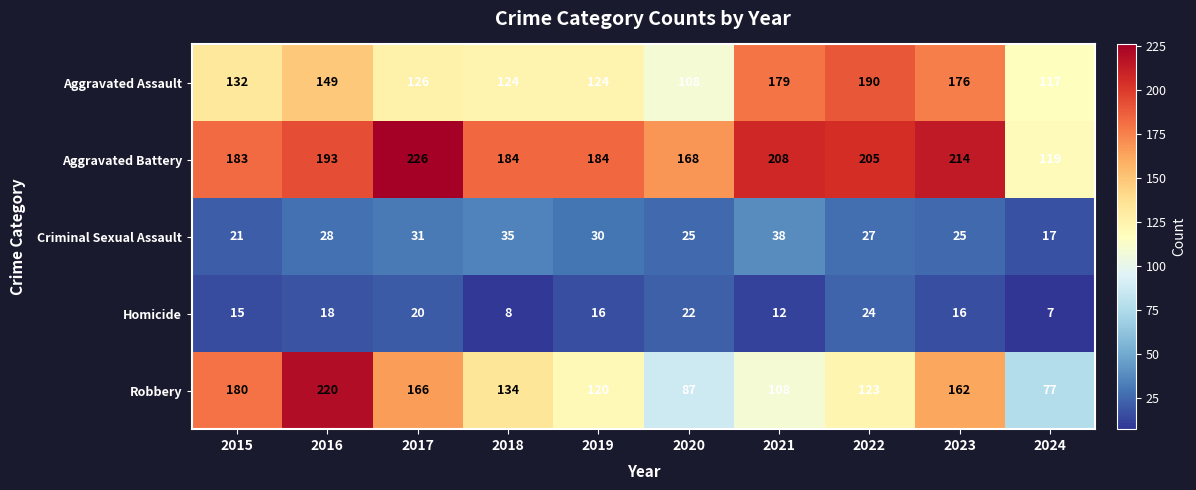

At how many categories does at least one series exceed 161?

9